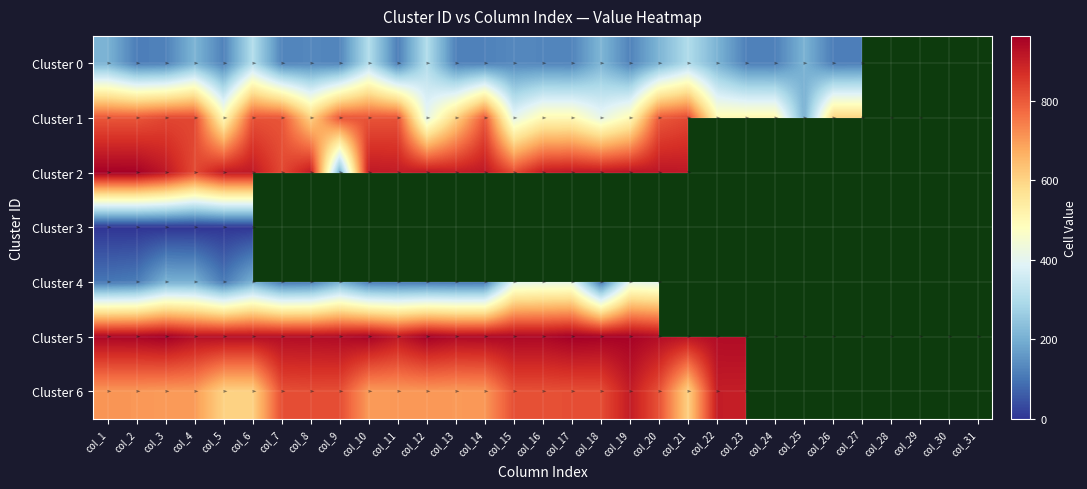

What is the difference between the highest and lowest values at col_14?

840.0